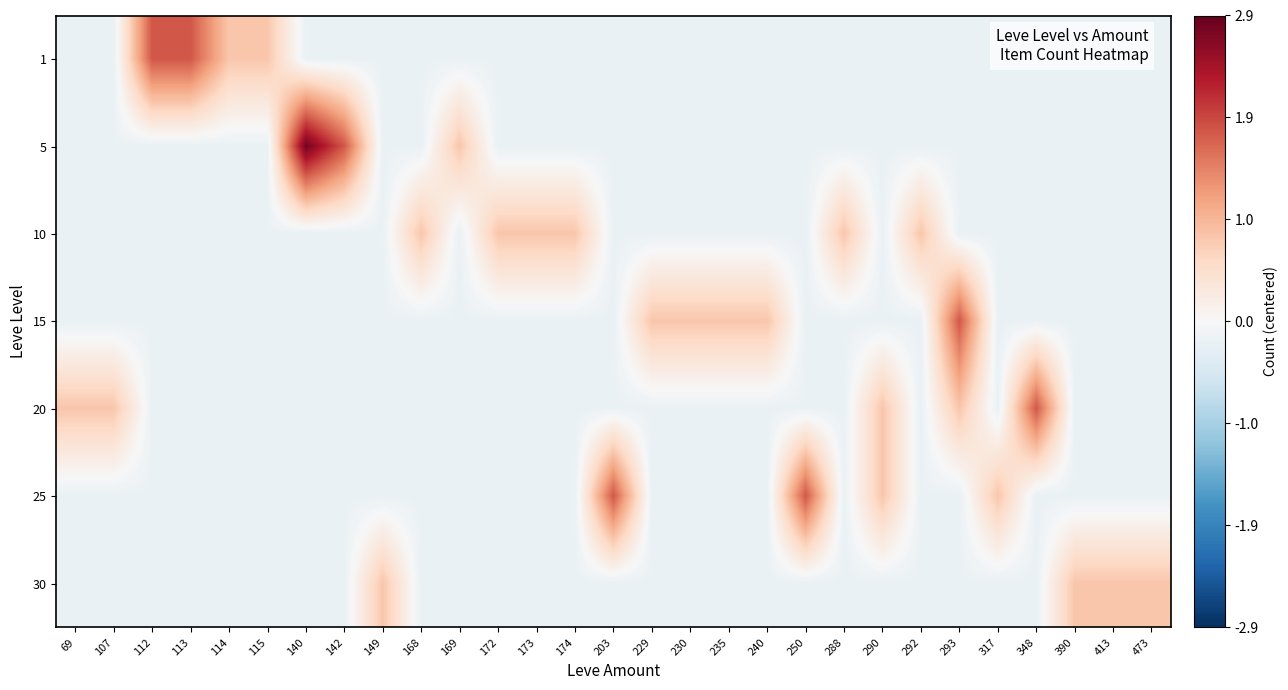

Which series has the largest range (max minus min)?

5